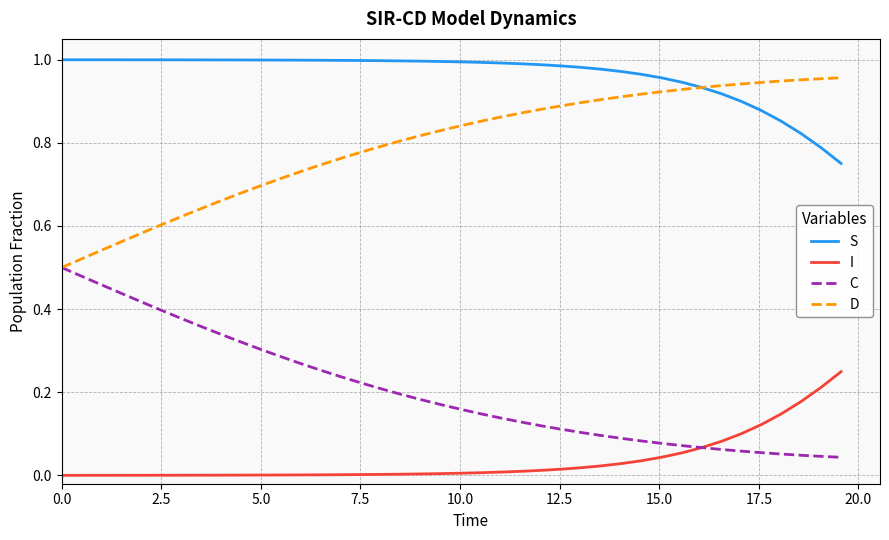

What are all the series names shown in the legend?

S, I, C, D